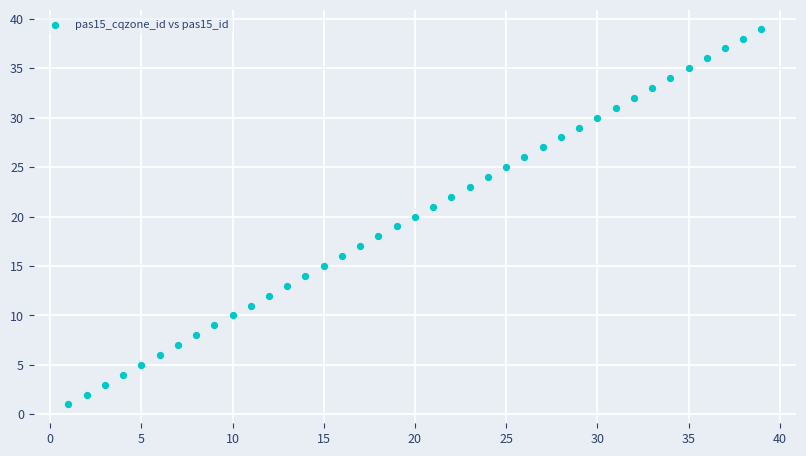

What is the range of X values (max minus min)?

38